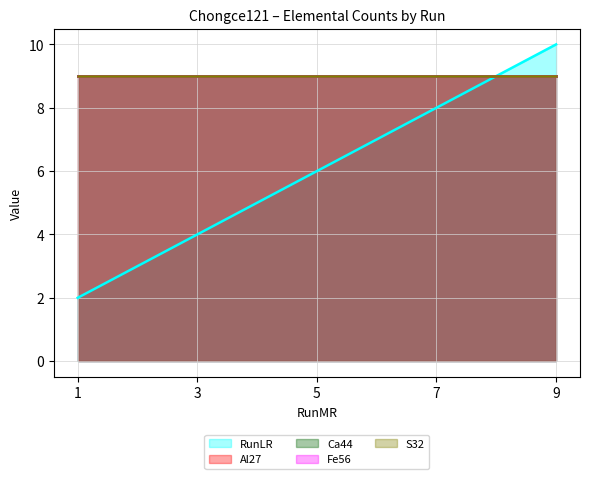

Where do RunLR and S32 first cross each other?

7 and 9